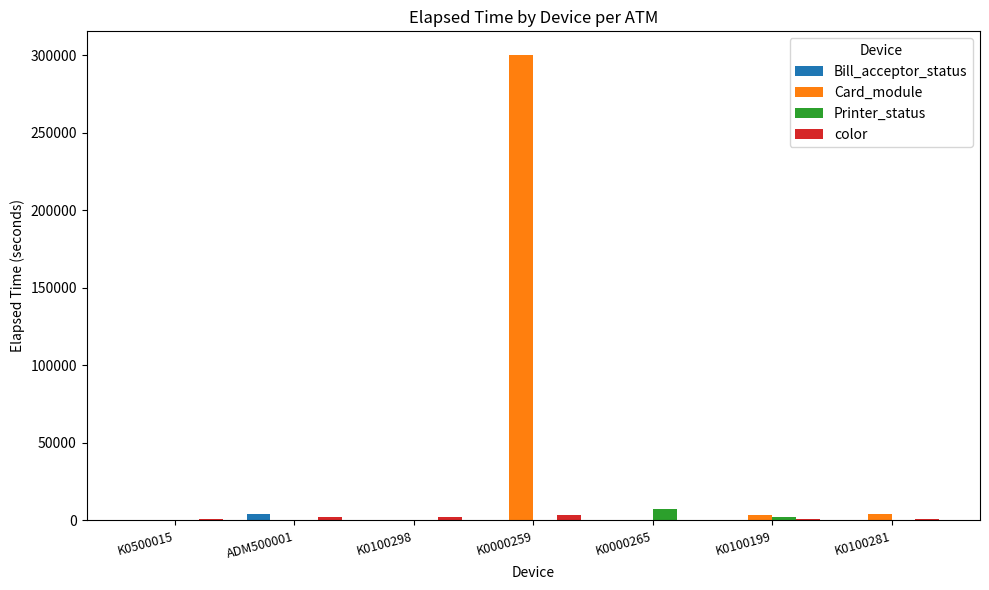

True or false: color has a value of 181 at K0000265.

True